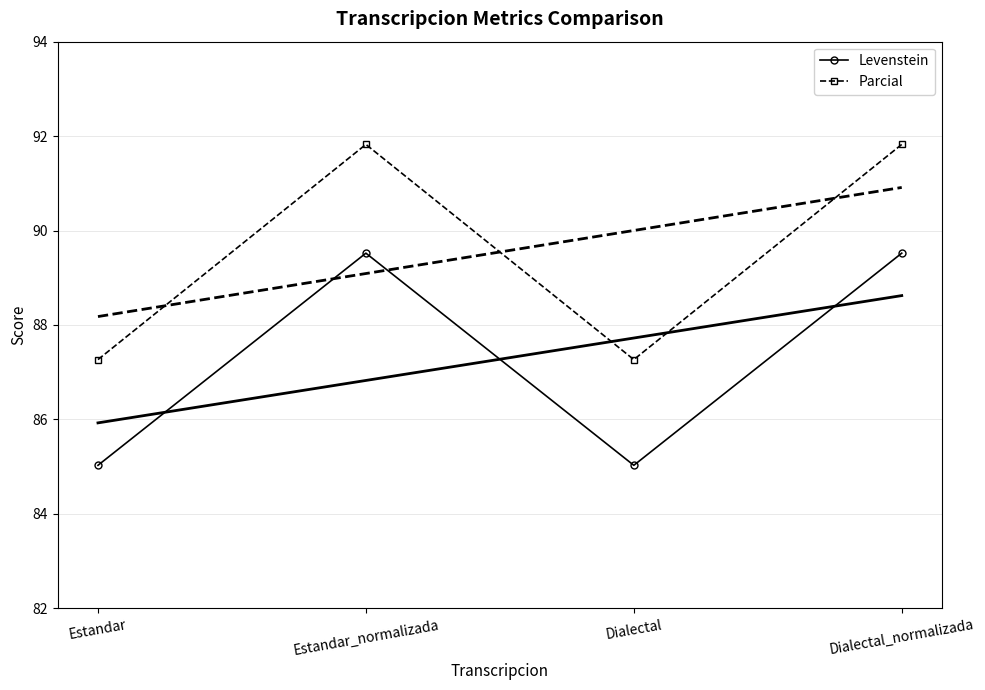

What is the label of the 2nd point from the right?

Dialectal